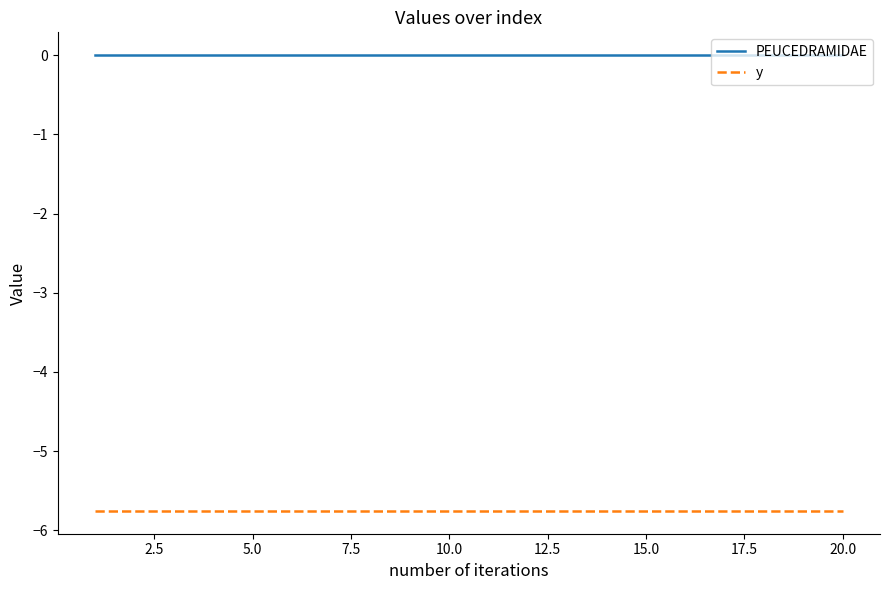

What is the smallest value displayed?

-5.8